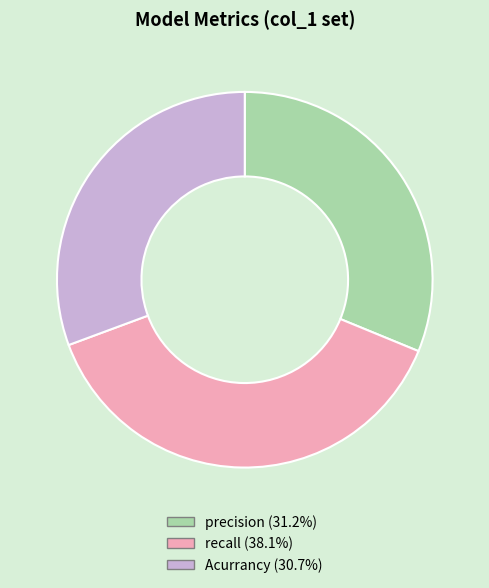

Which category has the smallest portion of the pie?

Acurrancy